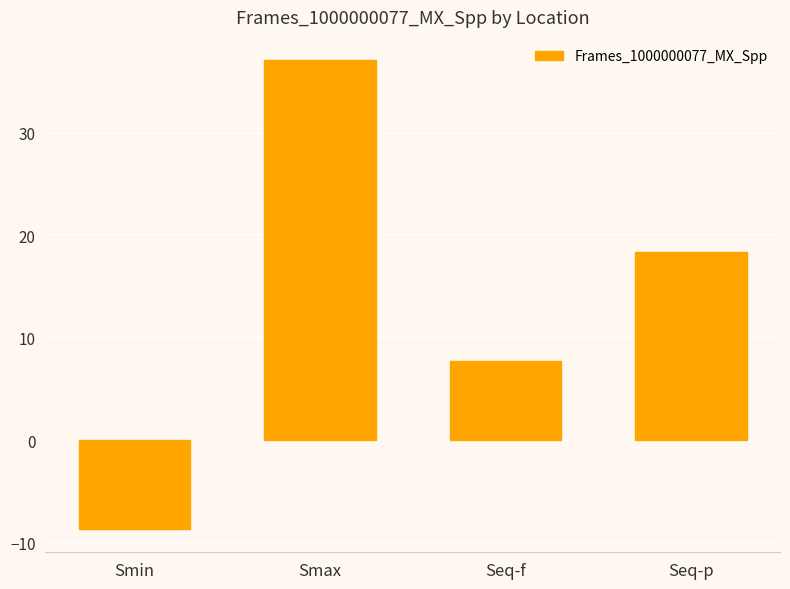

List the labels in order of value, smallest first.

Smin, Seq-f, Seq-p, Smax